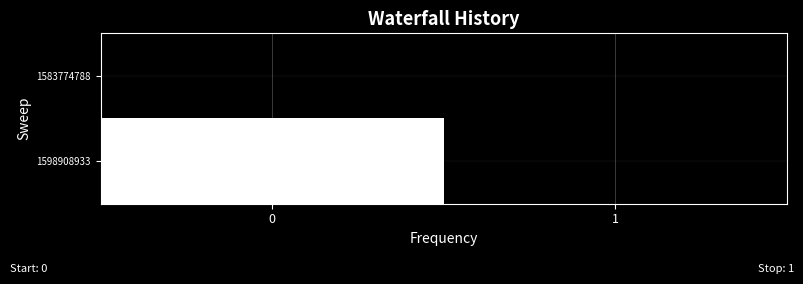

What is the total value across all series at 0?

1